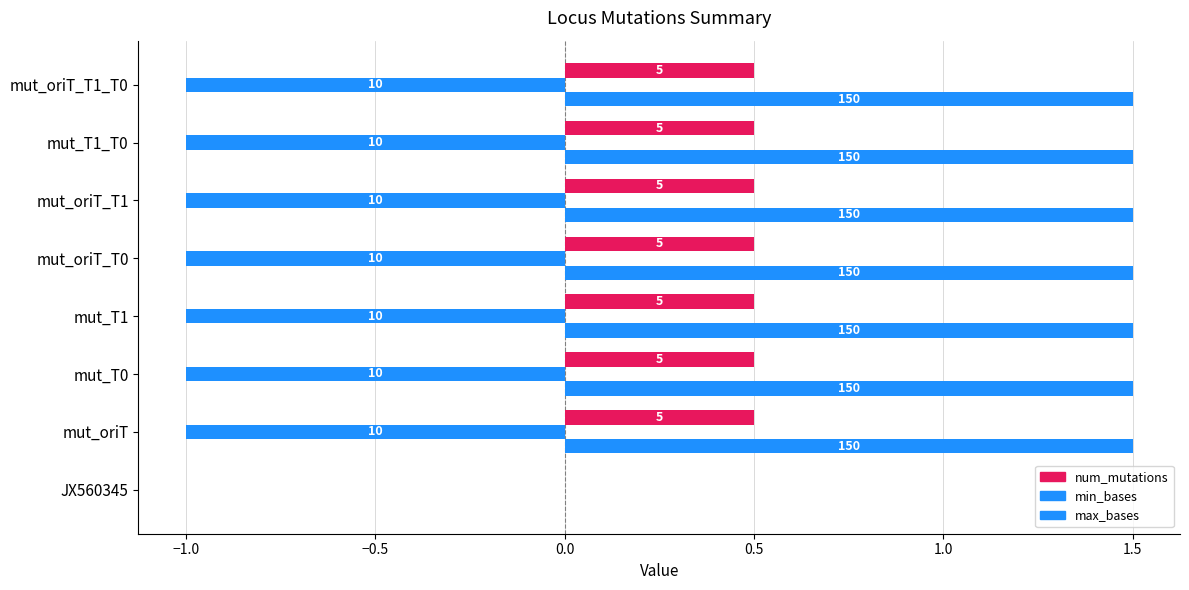

Which series has the largest range (max minus min)?

max_bases